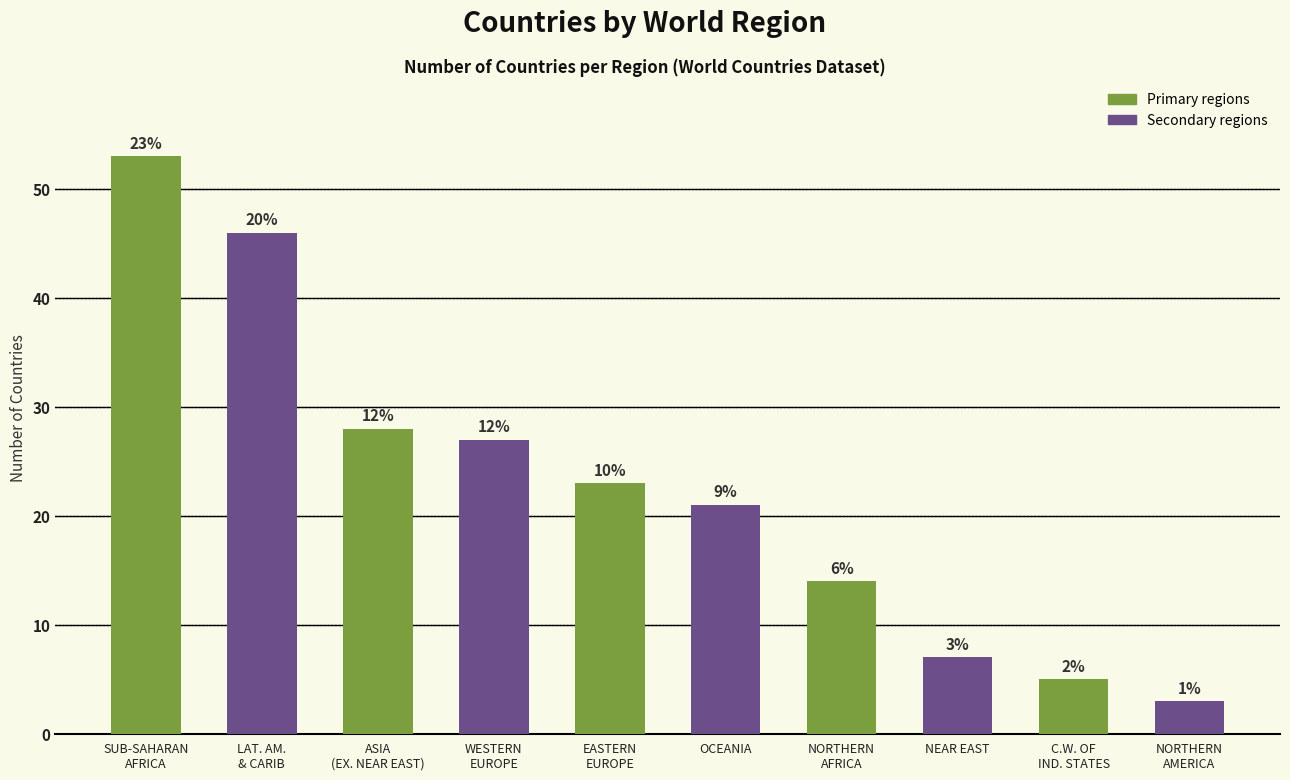

At which category does the chart reach its peak across all series?

SUB-SAHARAN
AFRICA